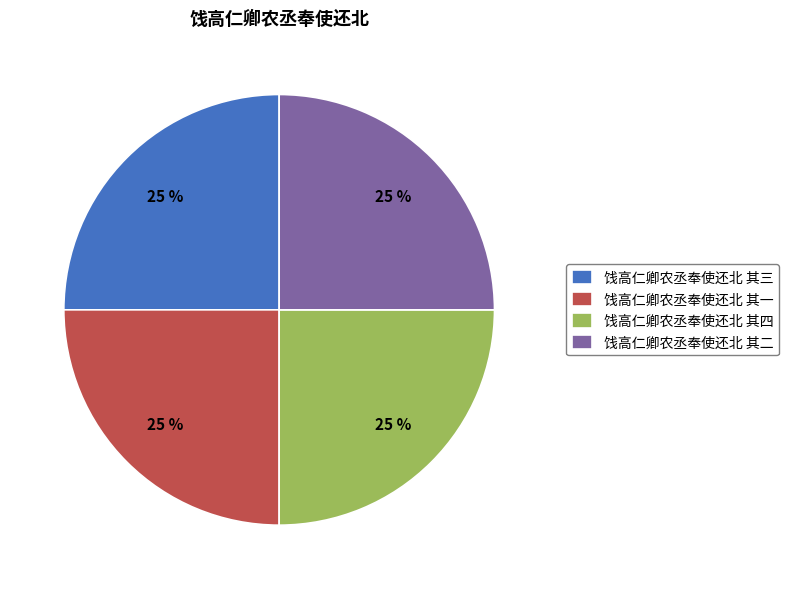

To the nearest percent, what percentage of the pie is 饯高仁卿农丞奉使还北 其四?

25%